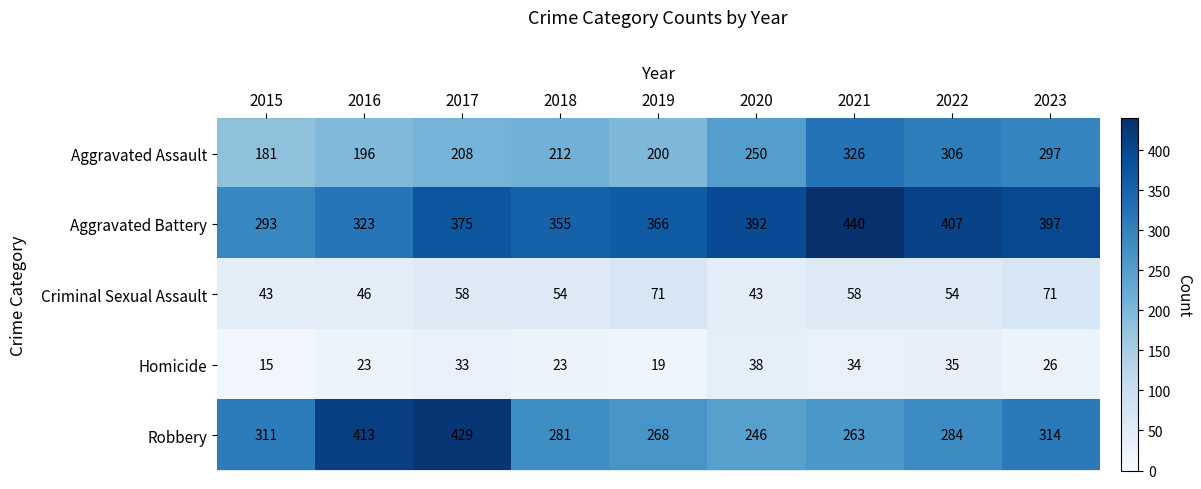

List the labels in order of Aggravated Battery value, largest first.

2021, 2022, 2023, 2020, 2017, 2019, 2018, 2016, 2015